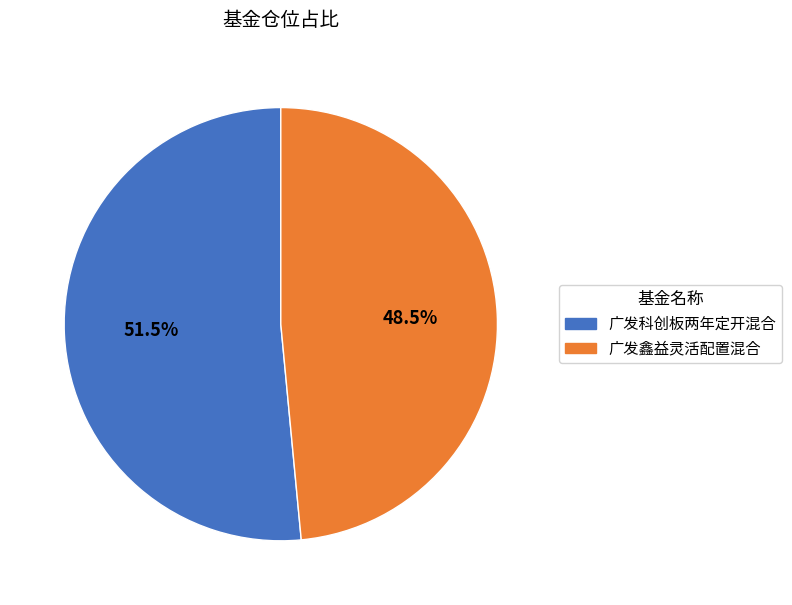

To the nearest percent, what is the difference between the 广发鑫益灵活配置混合 and 广发科创板两年定开混合 slice percentages?

3%